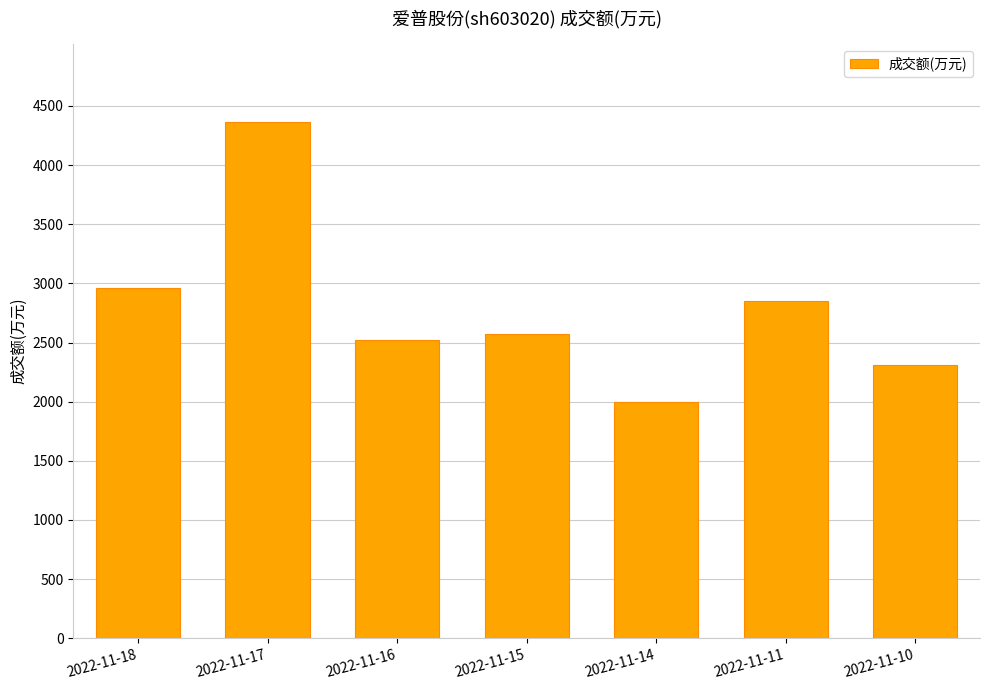

The value at 2022-11-11 is 2854. True or false?

True